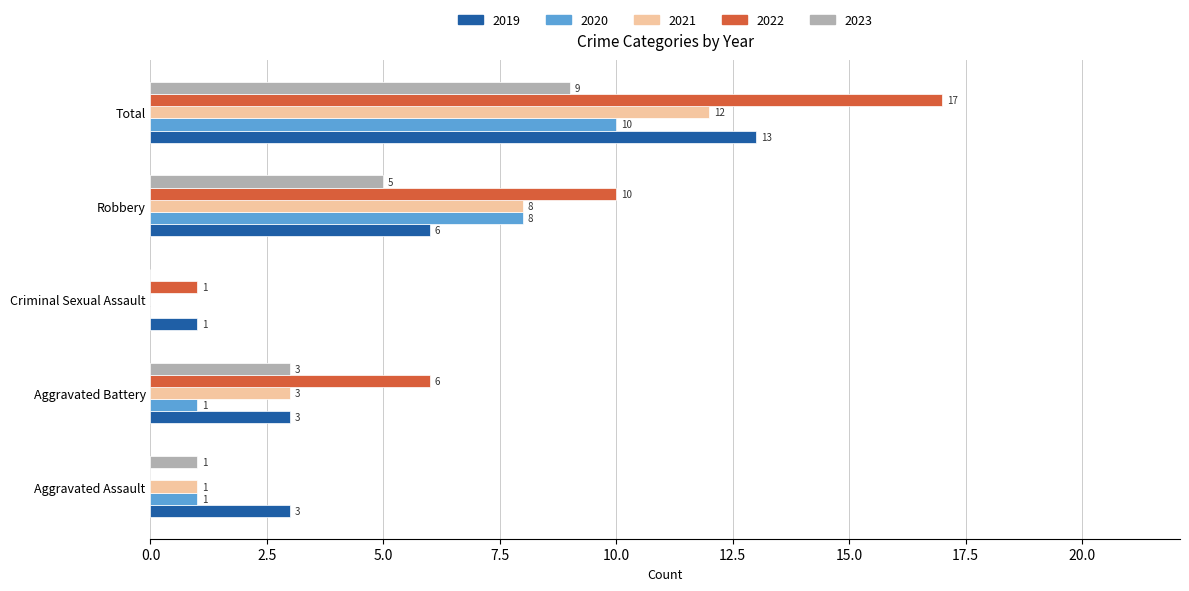

At which category is the sum across all series the highest?

Total